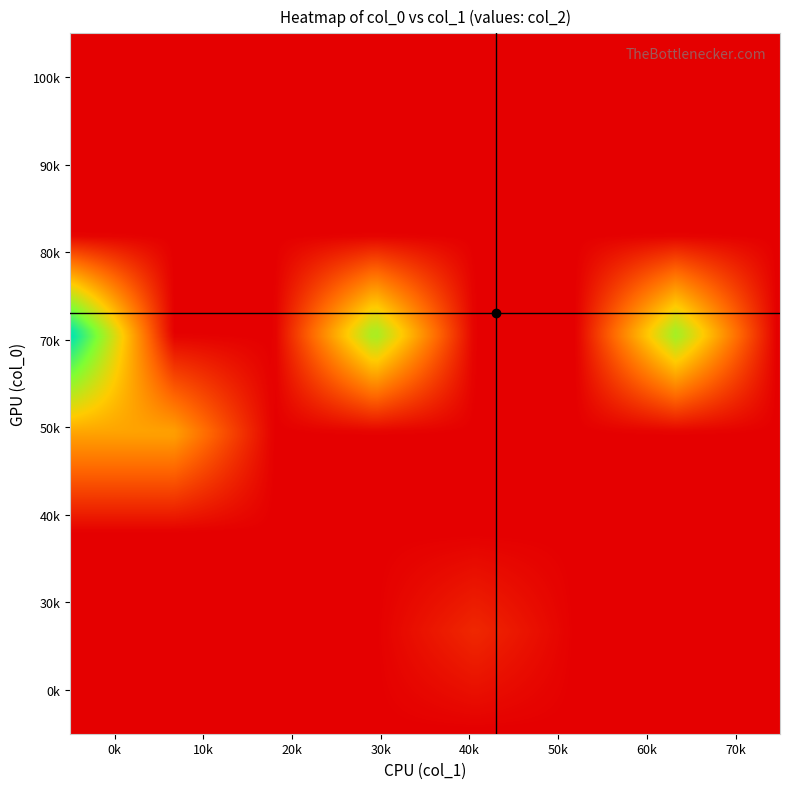

At how many categories does at least one series exceed 1?

4